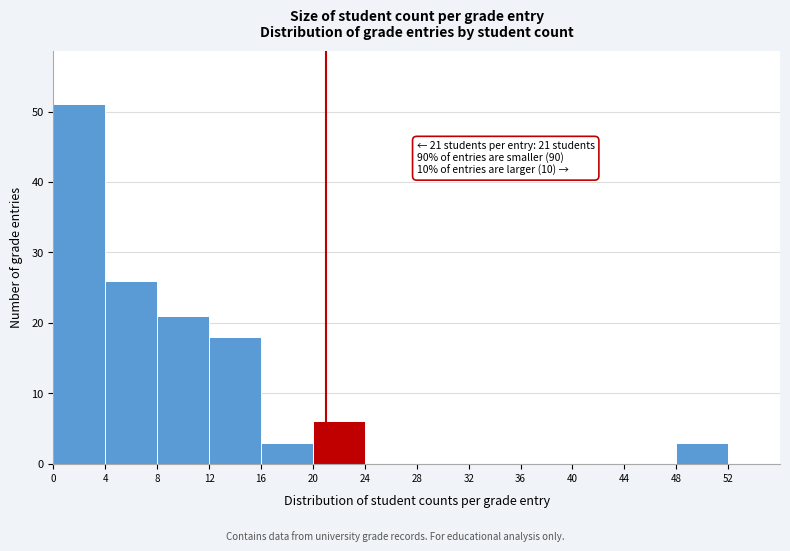

Over which range of the x-axis is the bar tallest?

0 to 4